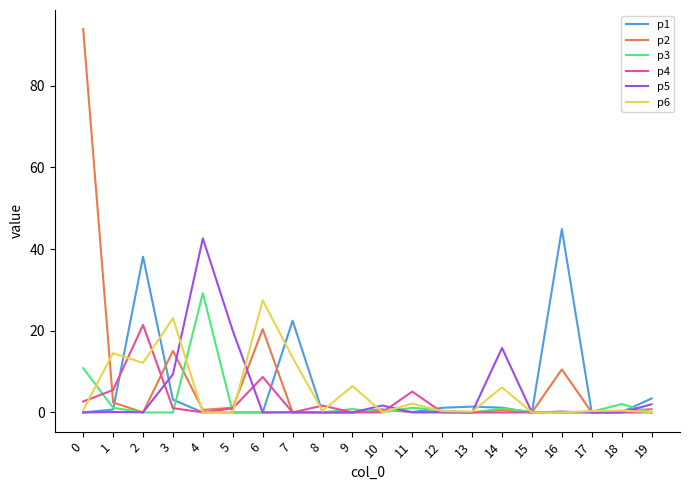

What is the greatest value displayed?

93.8